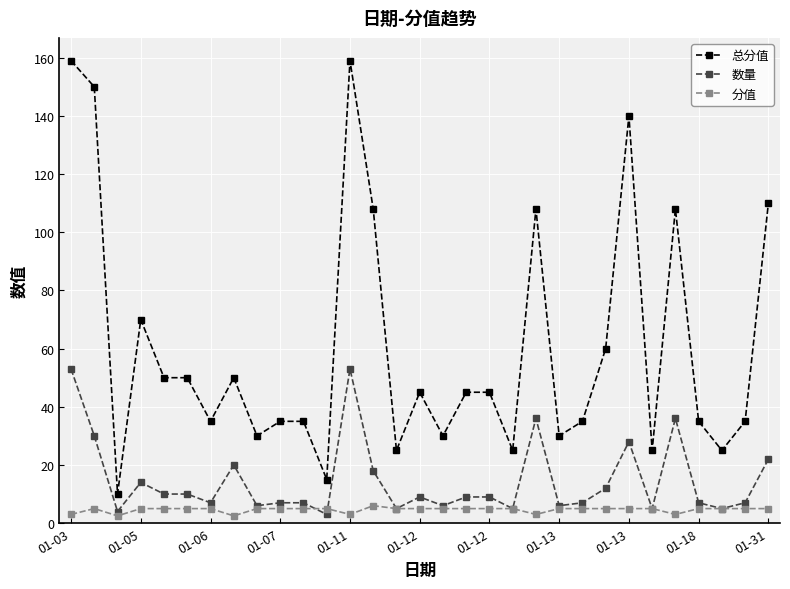

True or false: 总分值 and 数量 cross at least once.

False